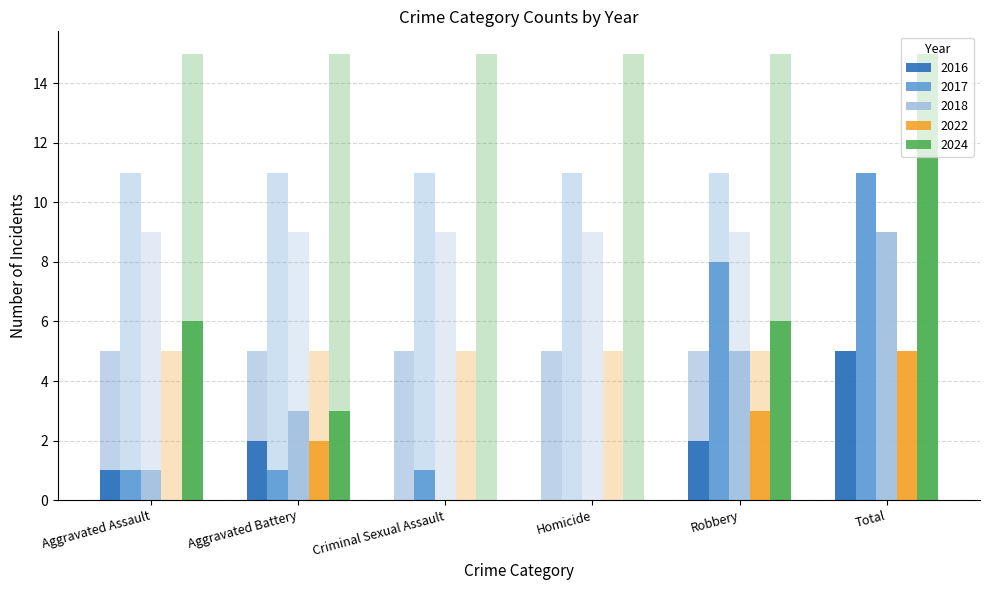

Is the value of 2024 at Homicide greater than the value of 2018 at Homicide?

No